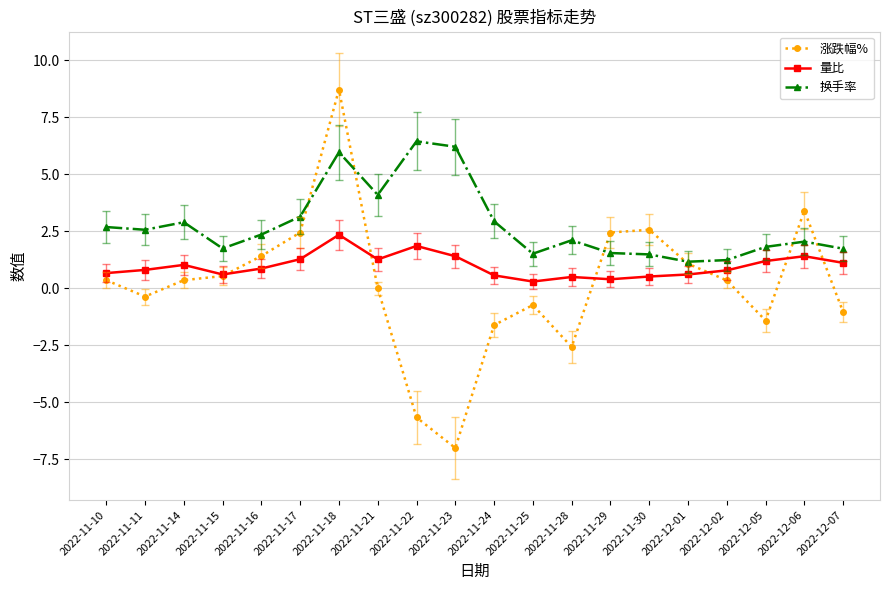

Which series has the largest range (max minus min)?

涨跌幅%